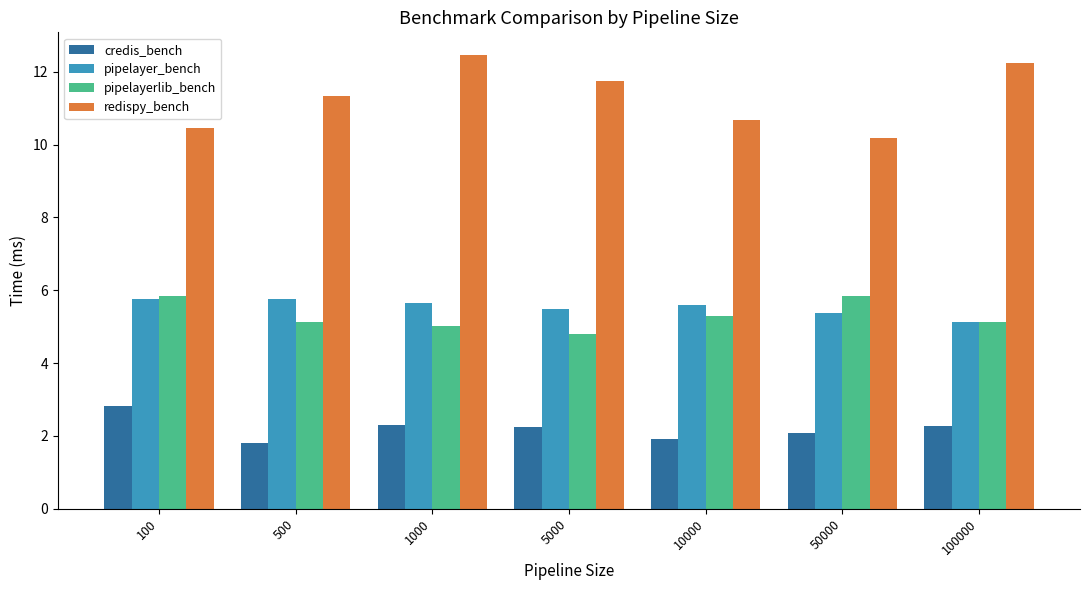

What is the difference between the maximum and minimum values in the redispy_bench series?

2.3